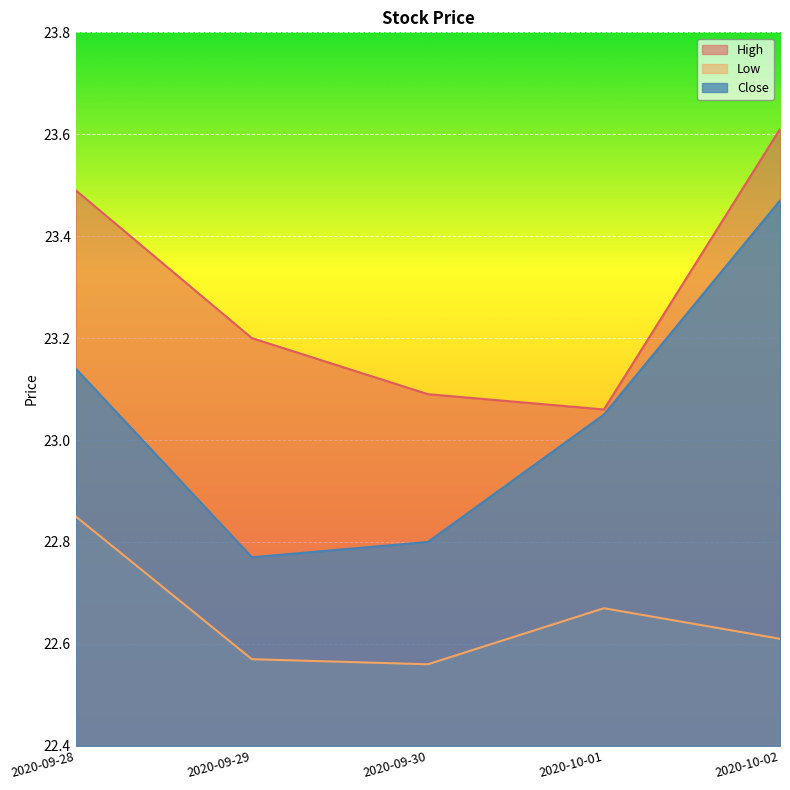

At which category is the sum across all series the highest?

2020-10-02